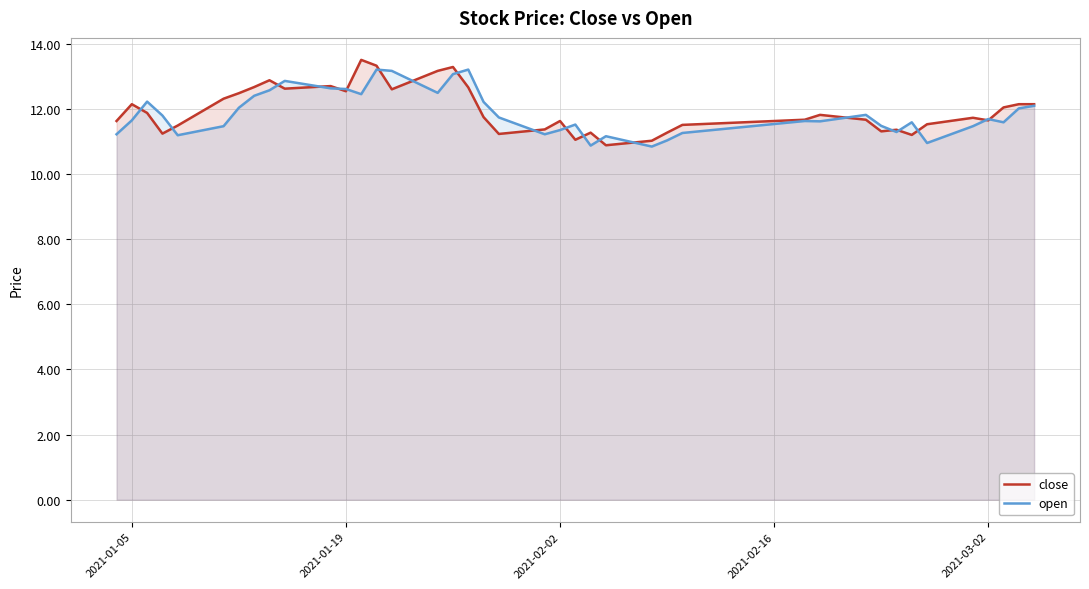

Reading left to right, extract all data points from this chart.

close: 11.6	12.1	11.9	11.2	11.5	12.3	12.5	12.7	12.9	12.6	12.7	12.5	13.5	13.3	12.6	13.2	13.3	12.7	11.7	11.2	11.4	11.6	11.0	11.3	10.9	11.0	11.3	11.5	11.7	11.8	11.7	11.3	11.4	11.2	11.5	11.7	11.6	12.0	12.1	12.1
open: 11.2	11.6	12.2	11.8	11.2	11.5	12.0	12.4	12.6	12.9	12.6	12.6	12.4	13.2	13.2	12.5	13.1	13.2	12.2	11.7	11.2	11.3	11.5	10.9	11.2	10.8	11.0	11.3	11.6	11.6	11.8	11.5	11.3	11.6	11.0	11.5	11.7	11.6	12.0	12.1